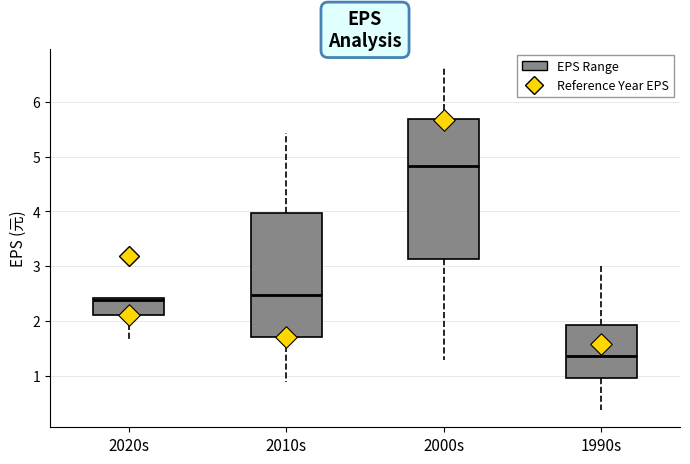

Which box has the lowest median line?

1990s